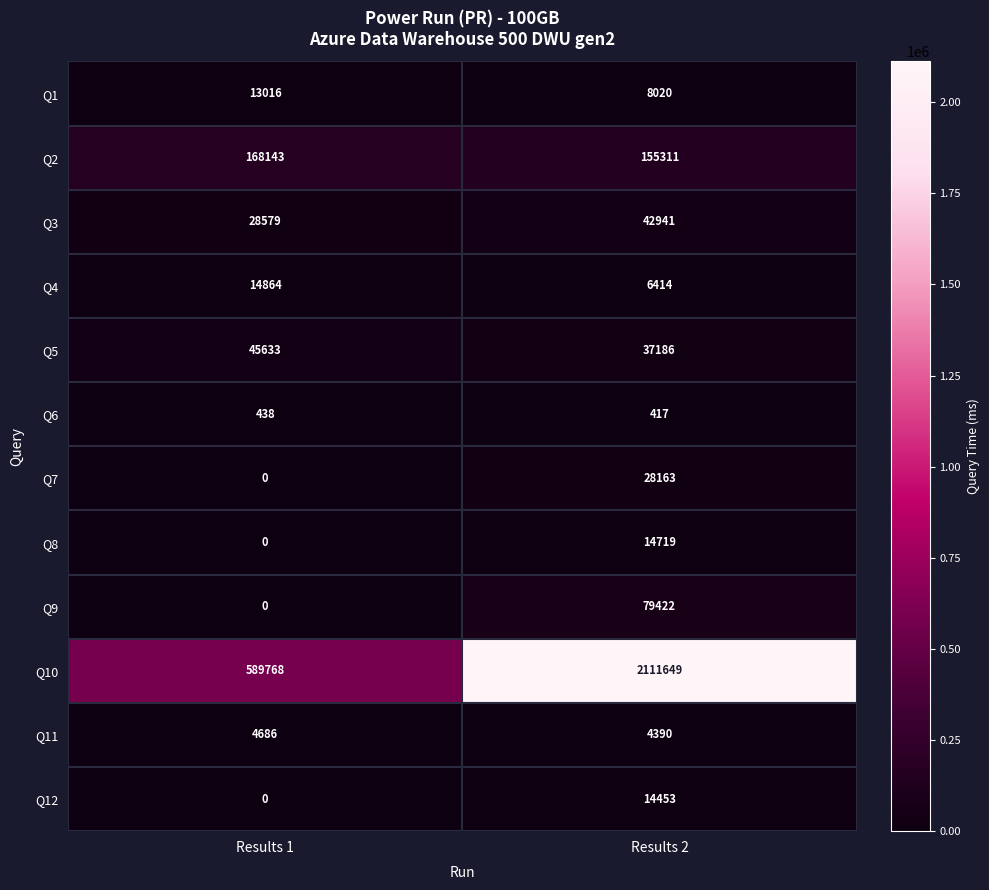

The Q8 series shows 0 at Results 1. True or false?

True